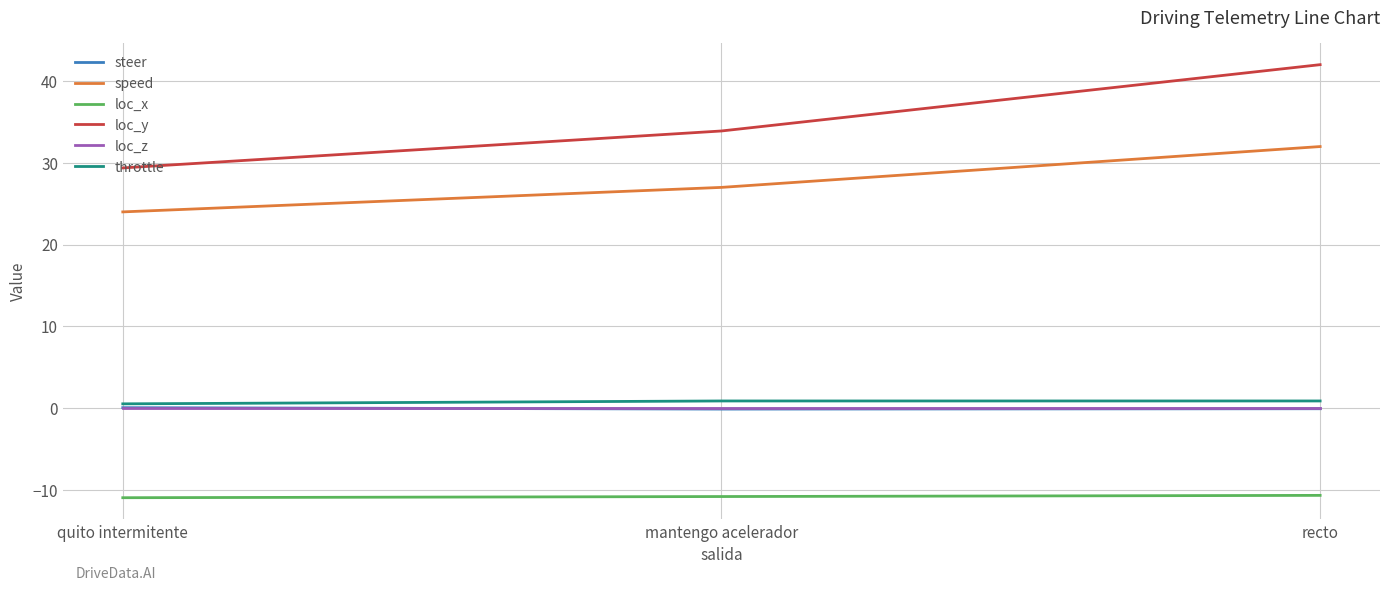

At which label is loc_y closest to 35?

mantengo acelerador